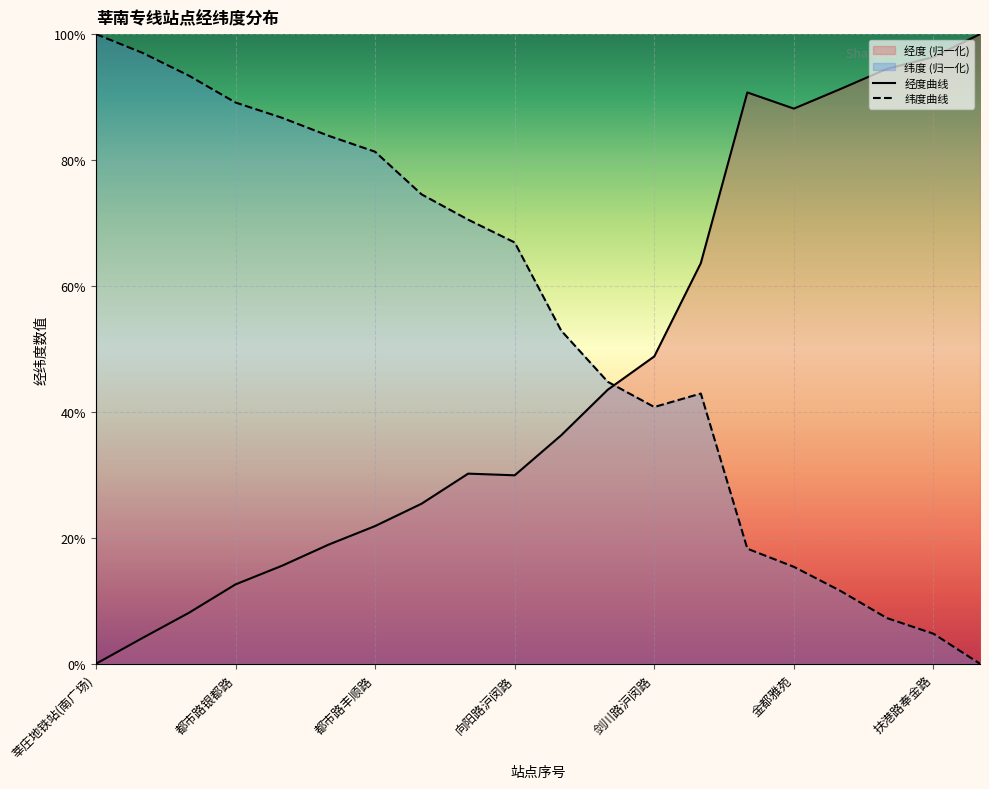

True or false: 纬度曲线 and 经度曲线 intersect in this chart.

True